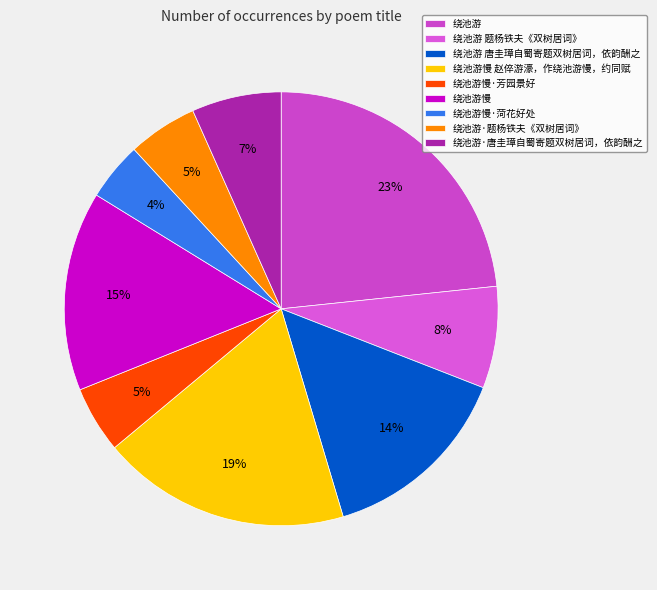

To the nearest percent, what is the average slice percentage?

11%